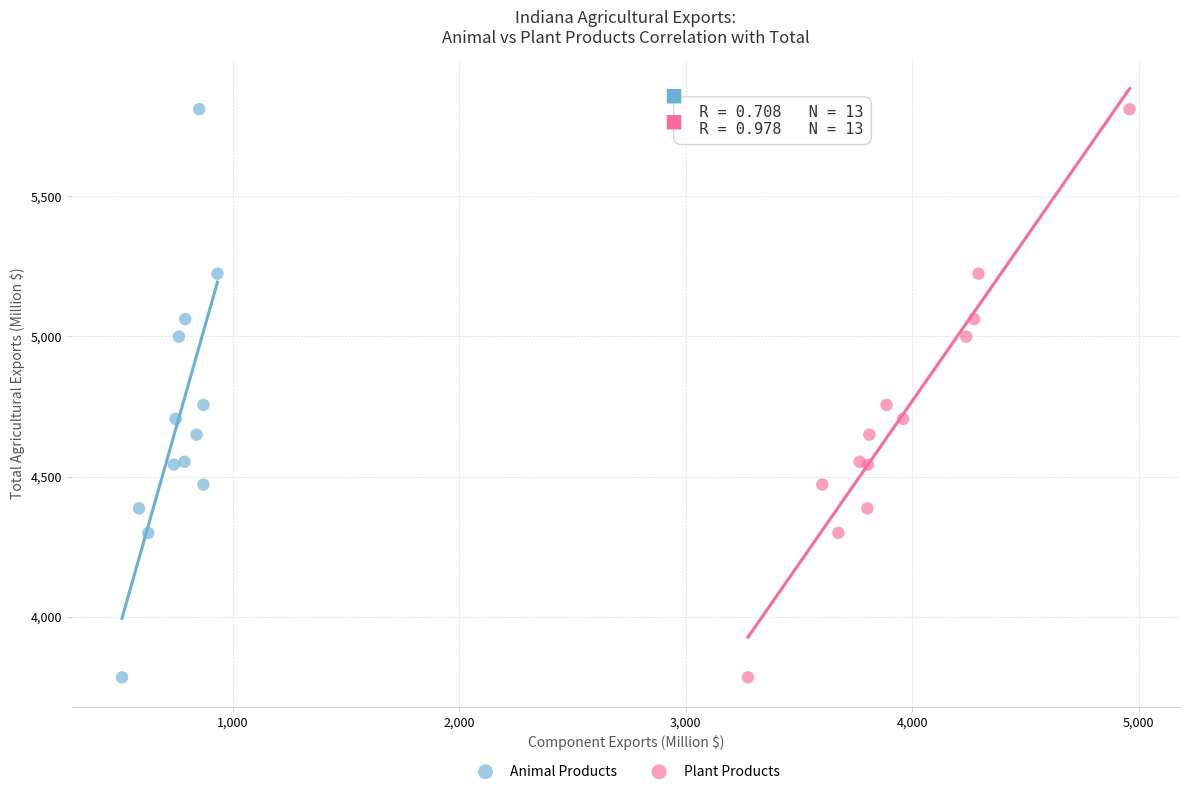

What are all the series names shown in the legend?

Animal Products, Plant Products